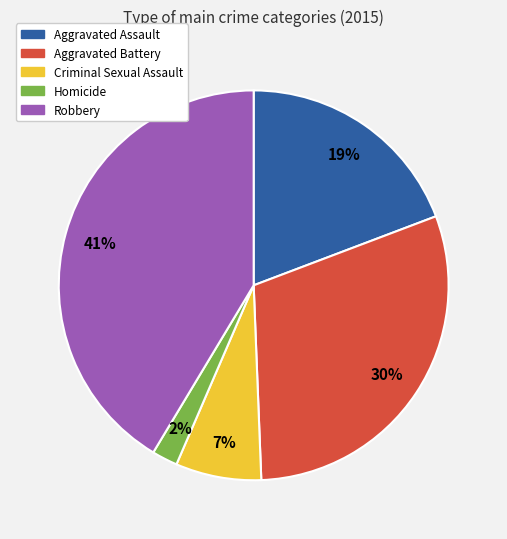

Rank the categories by value from lowest to highest.

Homicide, Criminal Sexual Assault, Aggravated Assault, Aggravated Battery, Robbery